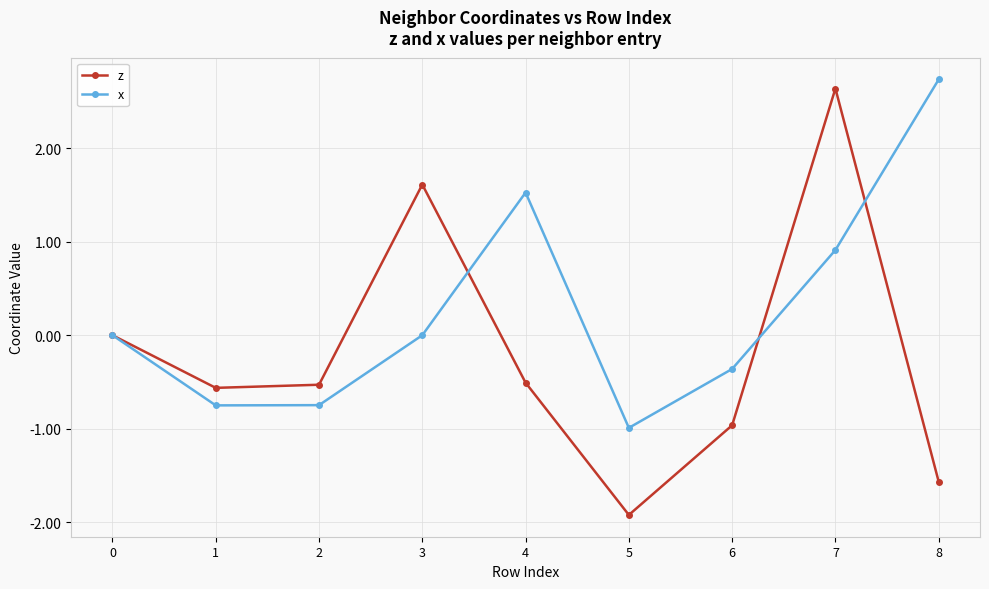

Read the z value at 7.

2.6